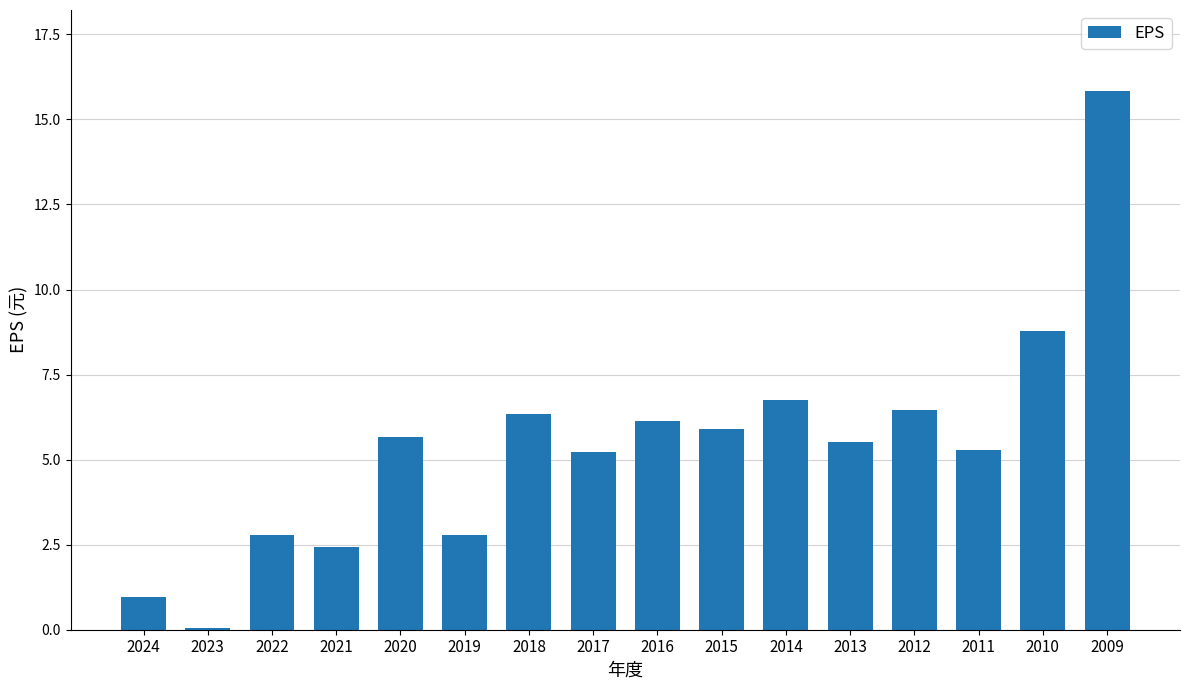

What is the difference between the values at 2013 and 2015?

0.4